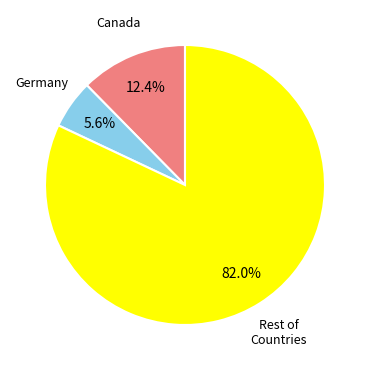

Is there a majority slice in this chart?

Yes